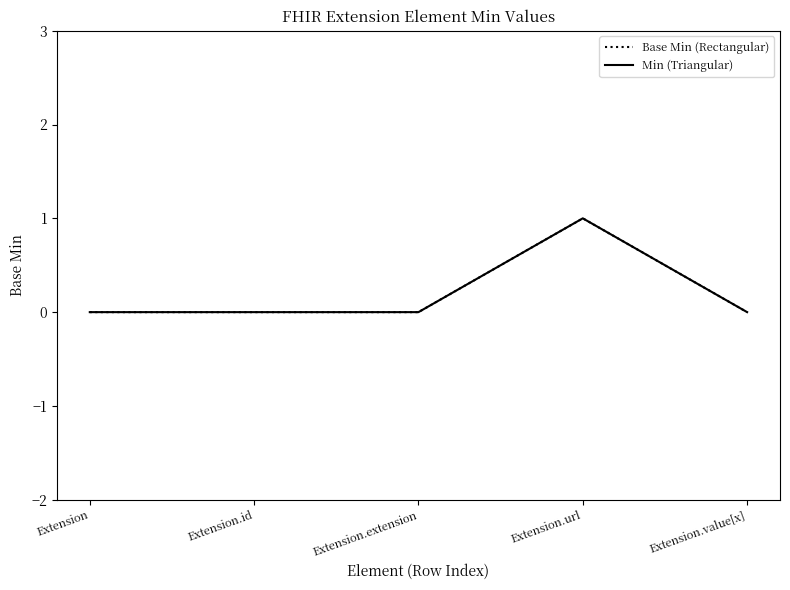

True or false: Base Min (Rectangular) and Min (Triangular) intersect in this chart.

False